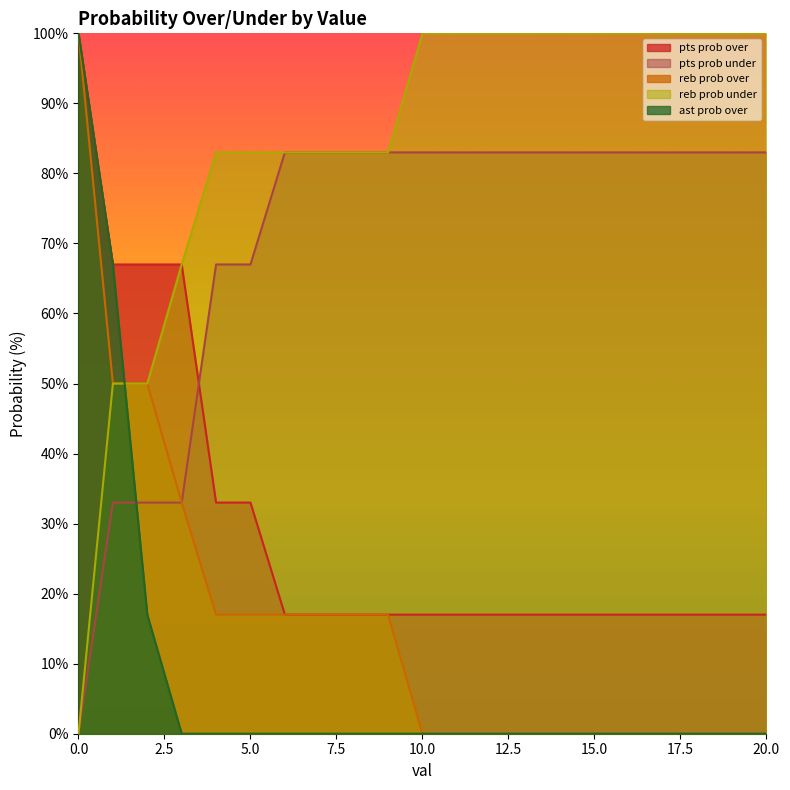

What is the sum of the reb prob under values at 20 and 5?

17